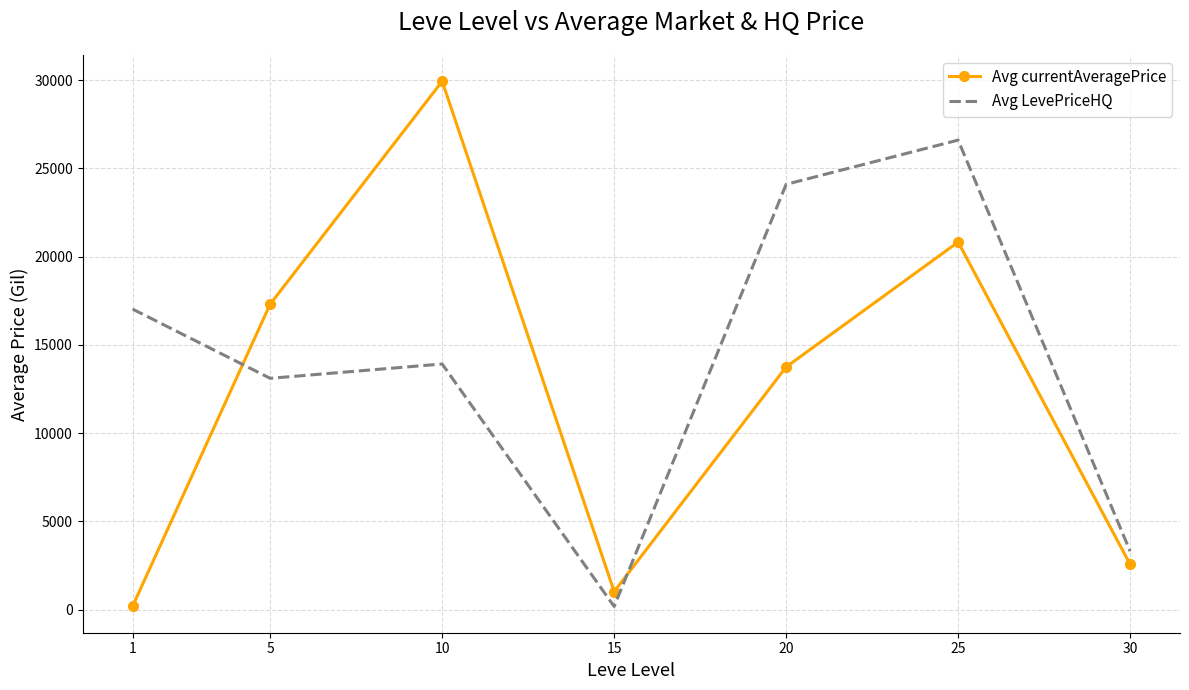

What is the total value across all series at 15?

1190.1